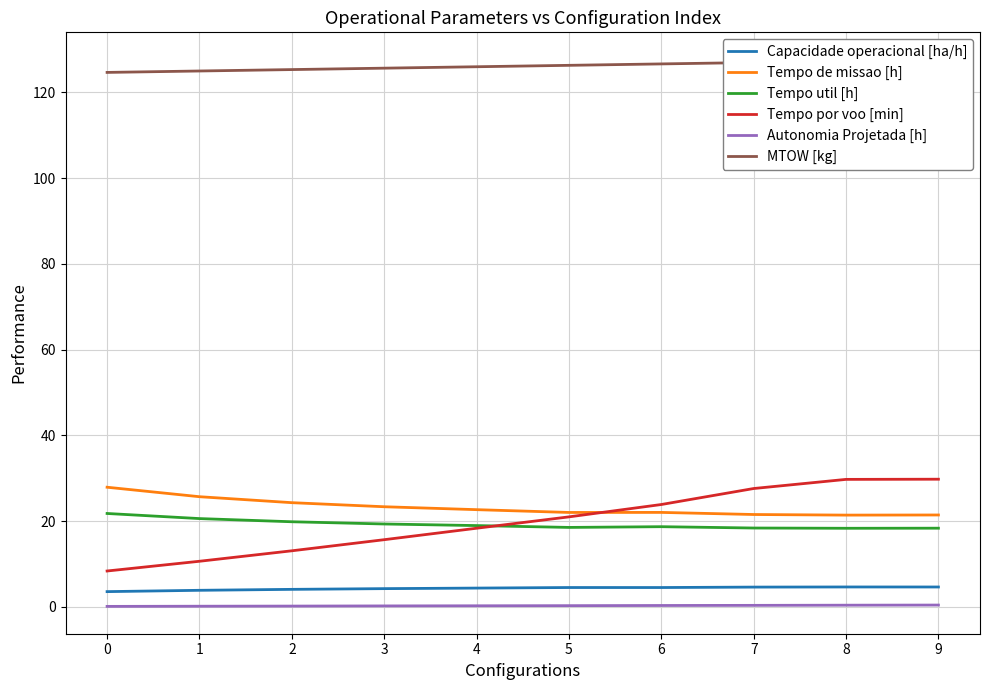

True or false: Capacidade operacional [ha/h] has a value of 4.7 at 8.

True